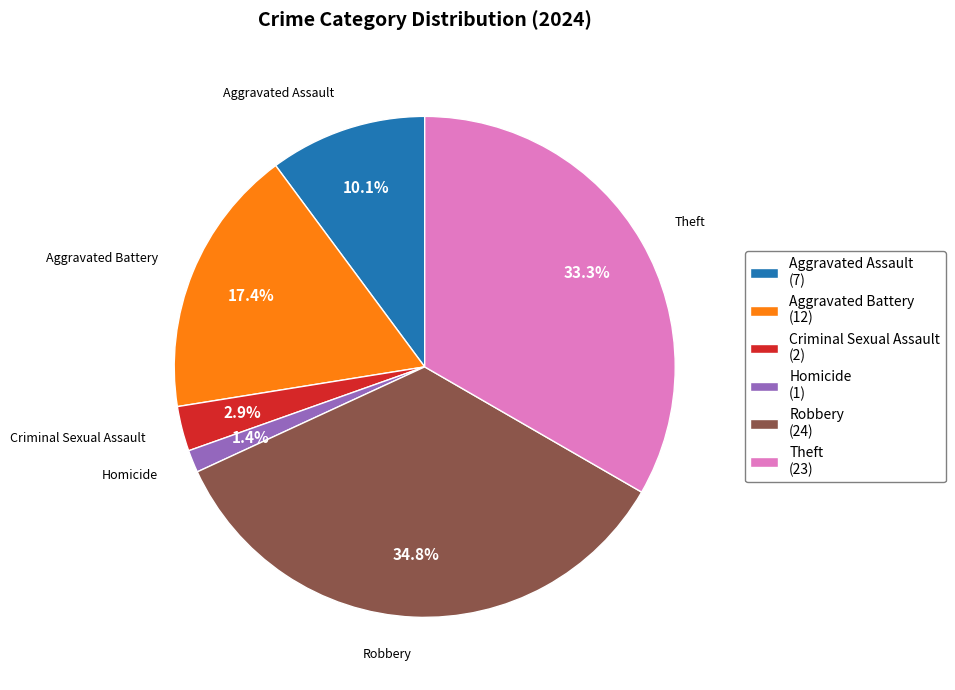

Which slice is the largest?

Robbery (24)